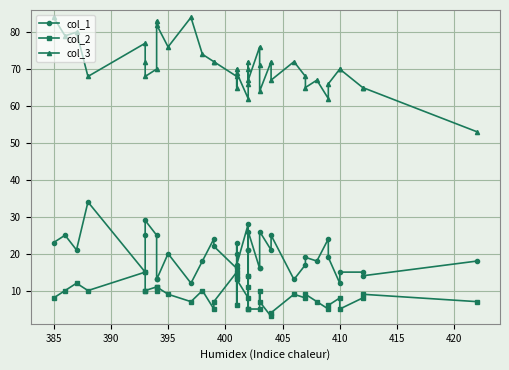

Reading left to right, list all the values displayed in this chart.

col_1: 23	25	21	34	15	25	29	25	13	13	20	12	18	24	22	16	23	20	17	28	21	21	14	26	16	16	26	21	25	13	17	19	18	24	19	12	15	15	14	18
col_2: 8	10	12	10	15	10	10	11	10	11	9	7	10	5	7	15	6	14	13	8	11	5	14	5	5	10	7	3	4	9	8	9	7	5	6	8	5	8	9	7
col_3: 84	79	80	68	77	72	68	70	83	82	76	84	74	72	72	68	70	65	69	62	66	72	70	67	76	71	64	72	67	72	68	65	67	62	66	70	70	65	65	53